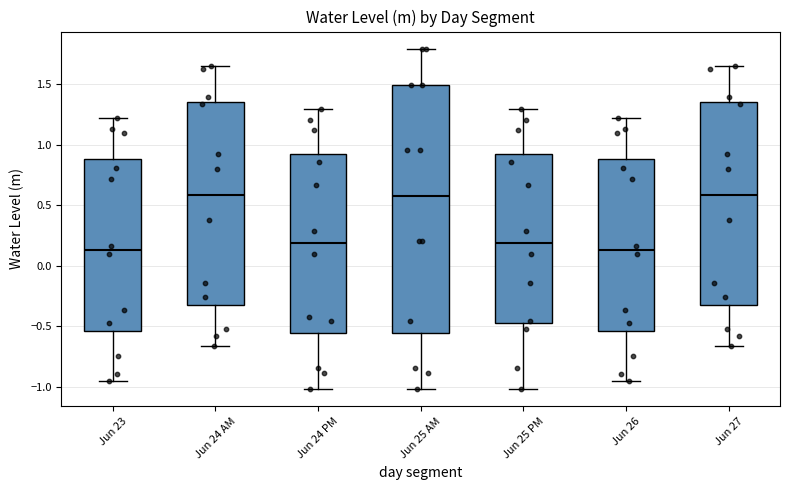

Where is the lower edge of the box for Jun 25 PM on the y-axis? The values are not printed on the chart, so give them approximately, as read against the axis.

-0.45